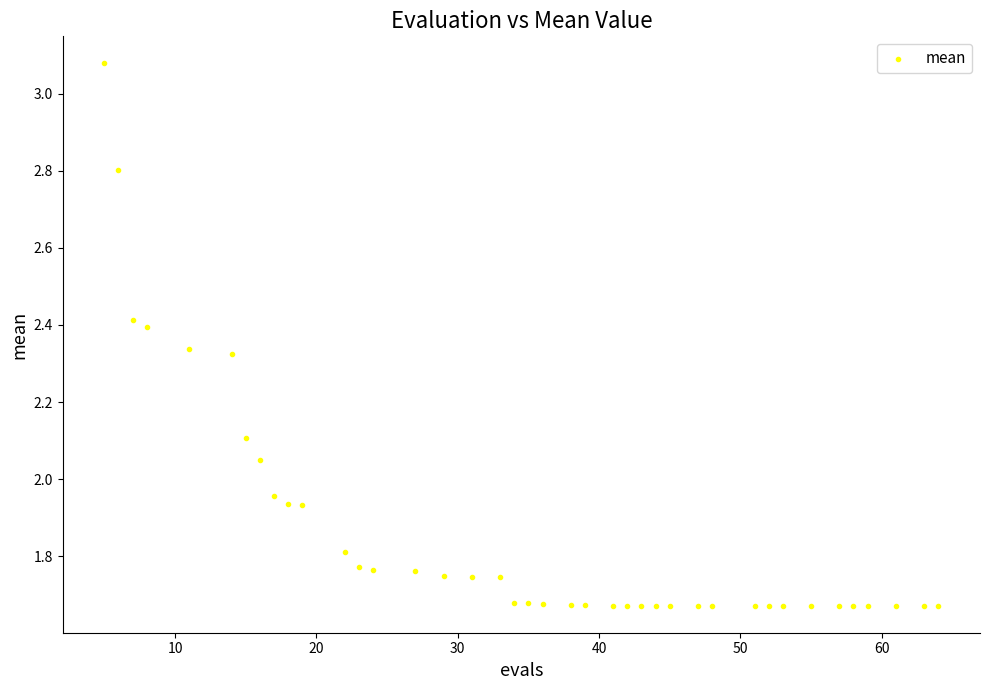

What is the range of X values (max minus min)?

59.0